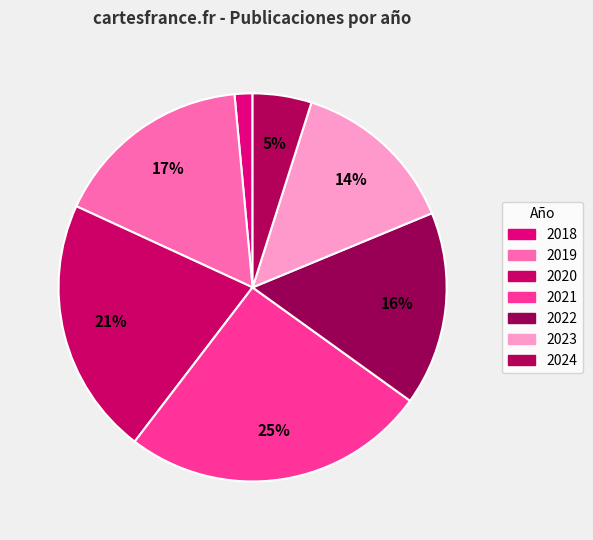

What percentage is the 2018 slice, to the nearest percent?

1%